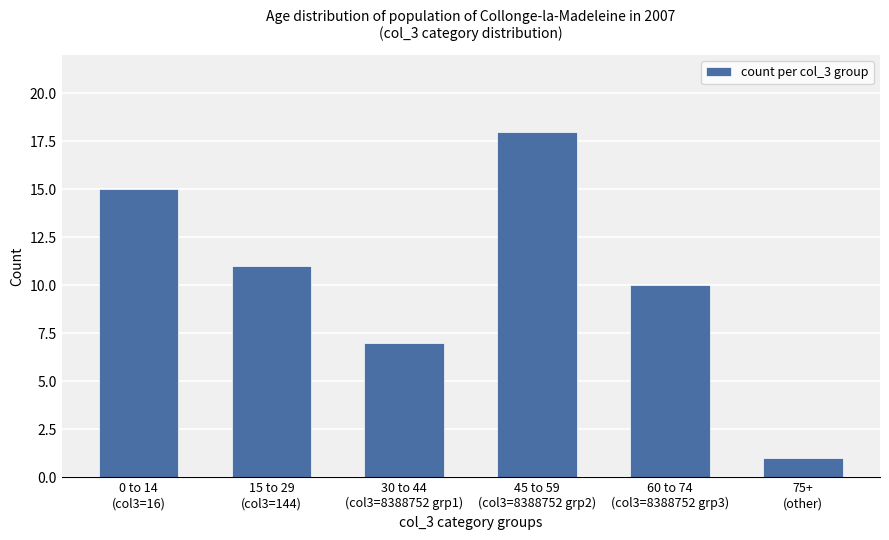

The chart shows a value of 10 at 60 to 74
(col3=8388752 grp3). True or false?

True